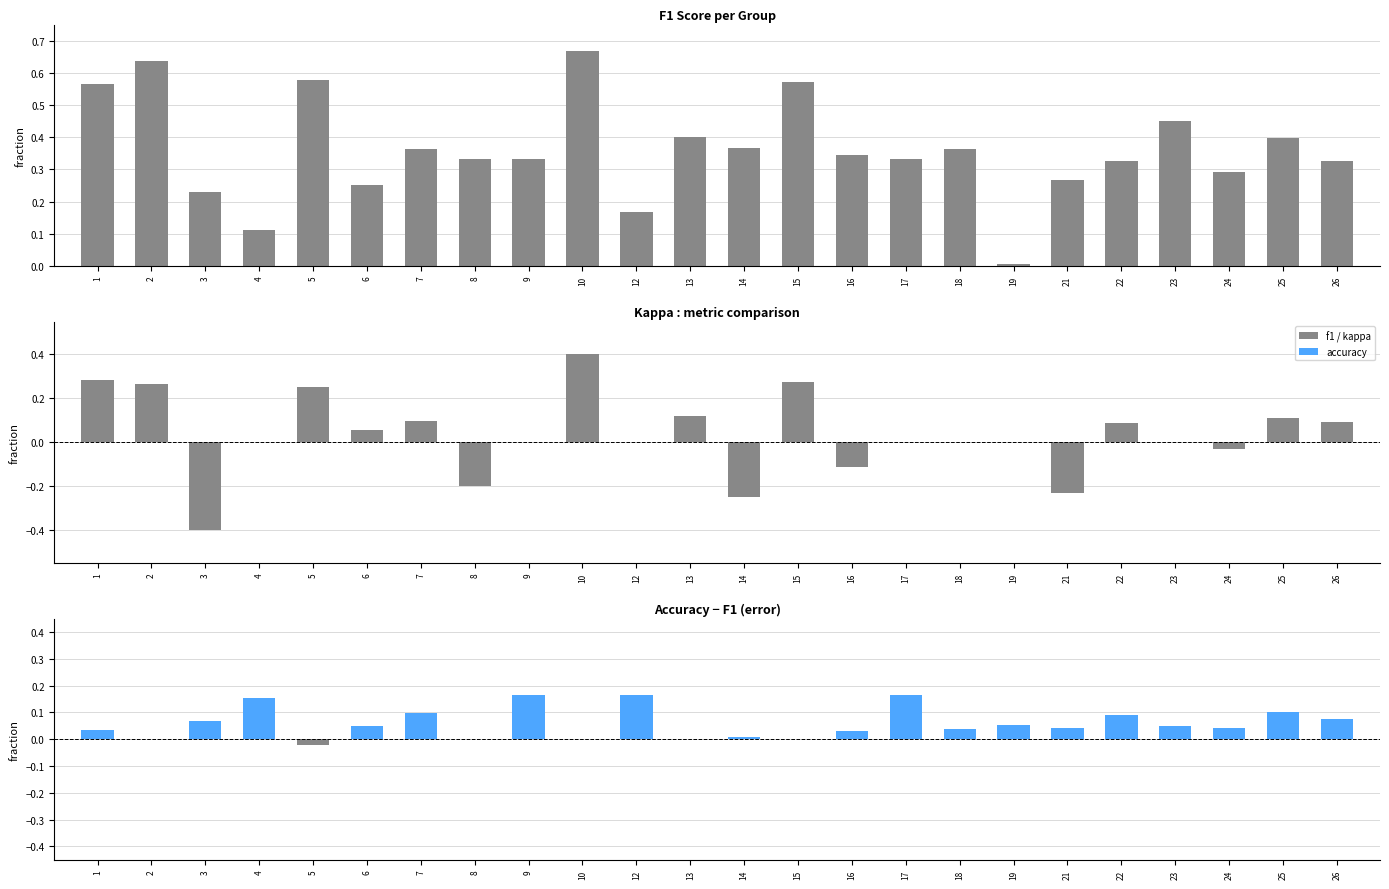

What is the value of the accuracy bar at the 23rd from the left?

0.1